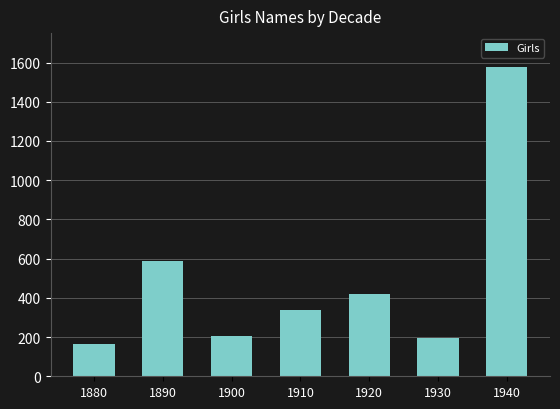

What is the value of the 7th bar from the left?

1575